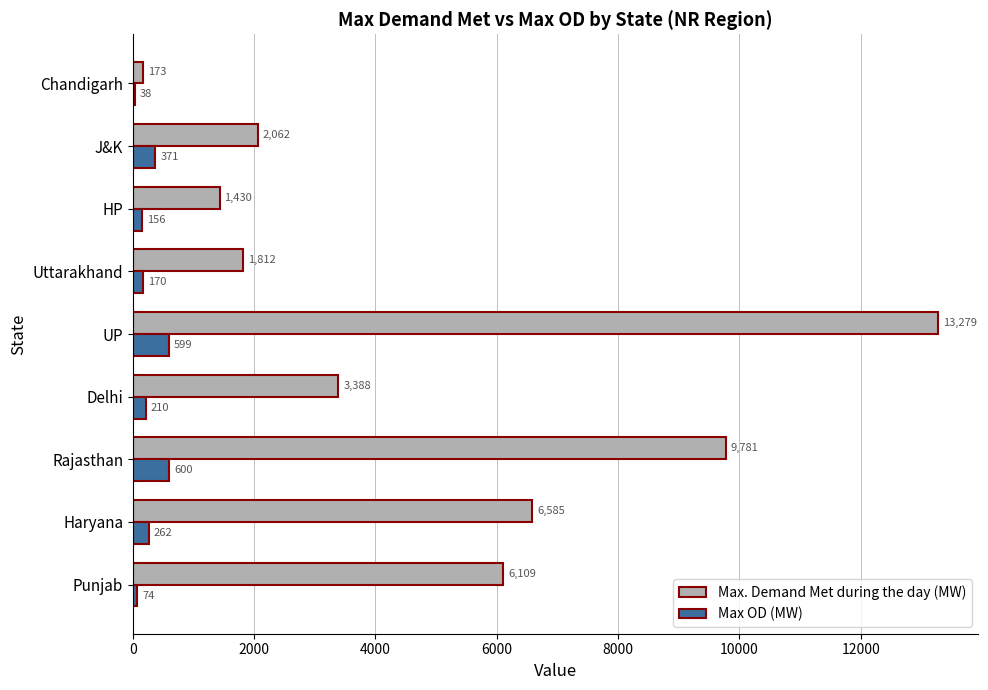

What is the highest value of the Max. Demand Met during the day (MW) series?

13279